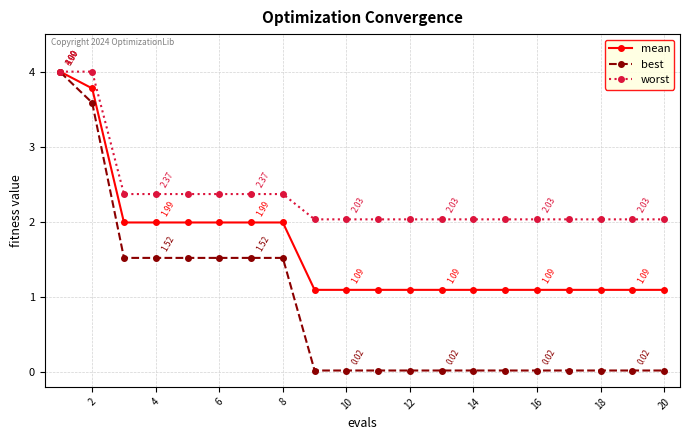

Which series has the widest spread of values?

best